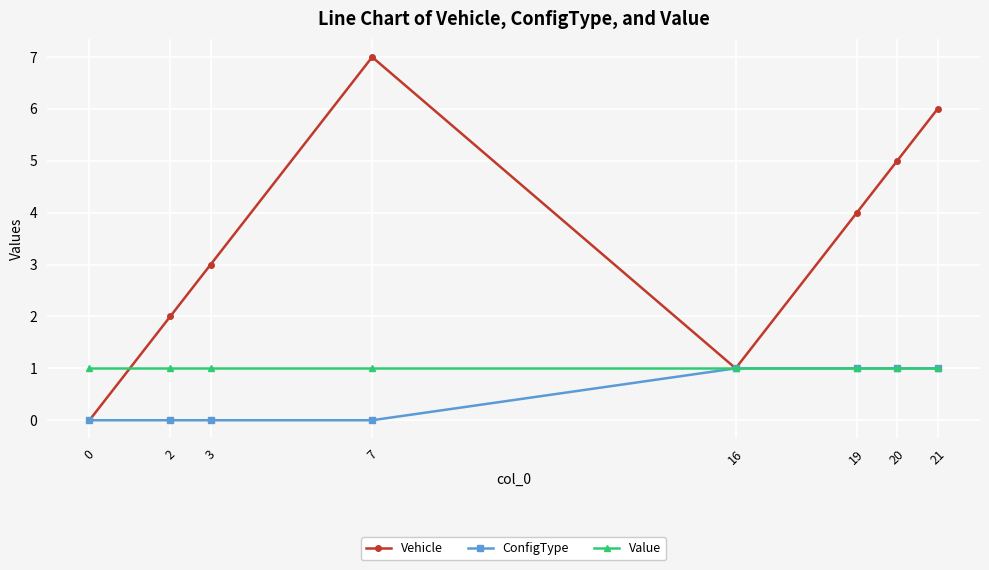

What is the approximate value of Value at 7?

1